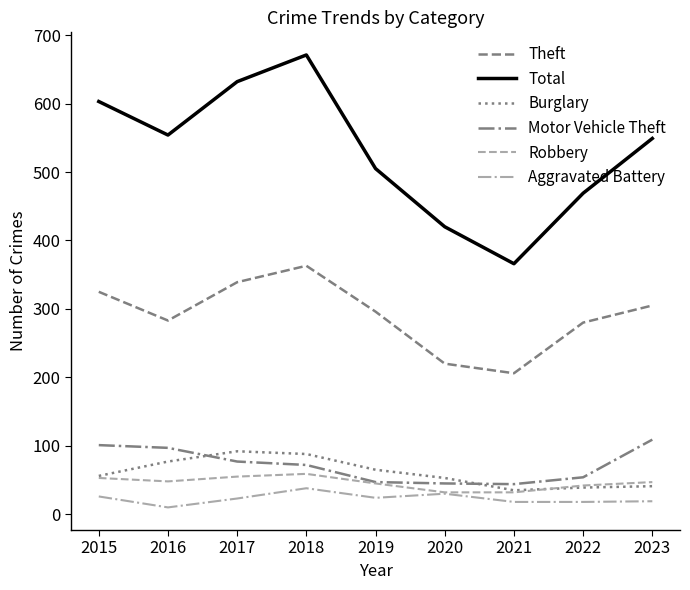

True or false: Total and Theft cross at least once.

False